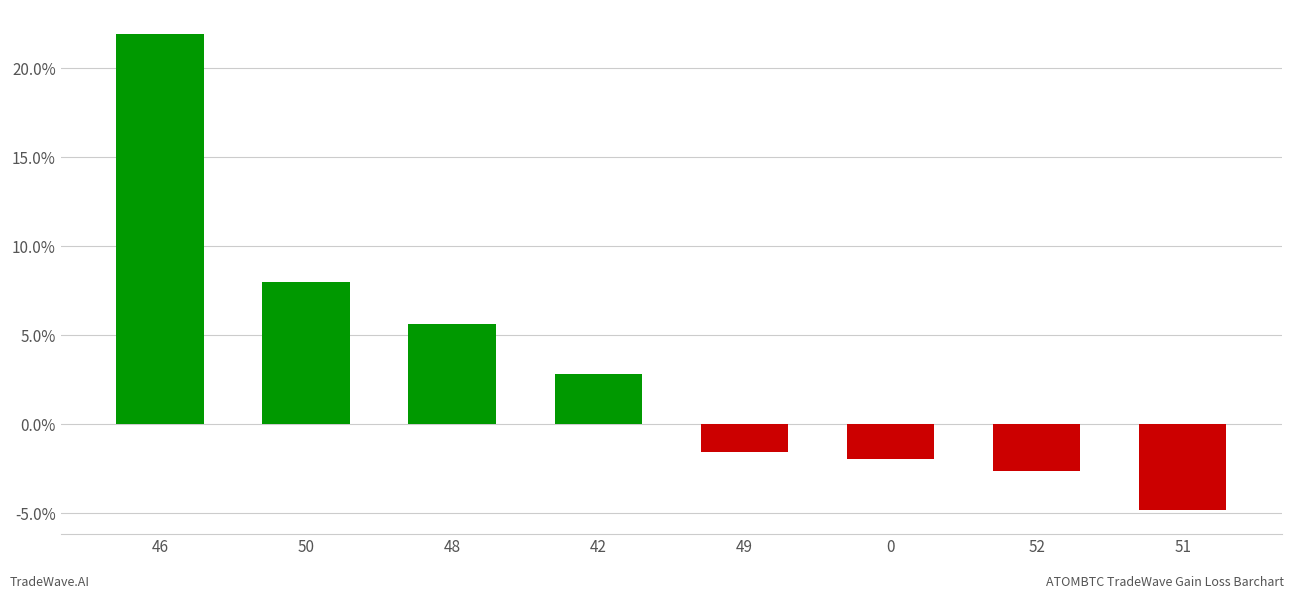

The chart shows a value of 21.9 at 46. True or false?

True